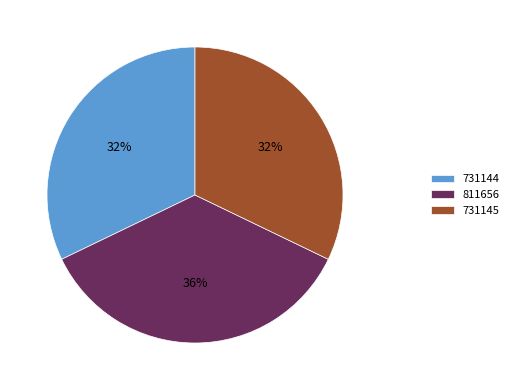

To the nearest percent, what is the difference between the largest and smallest slice percentages?

4%